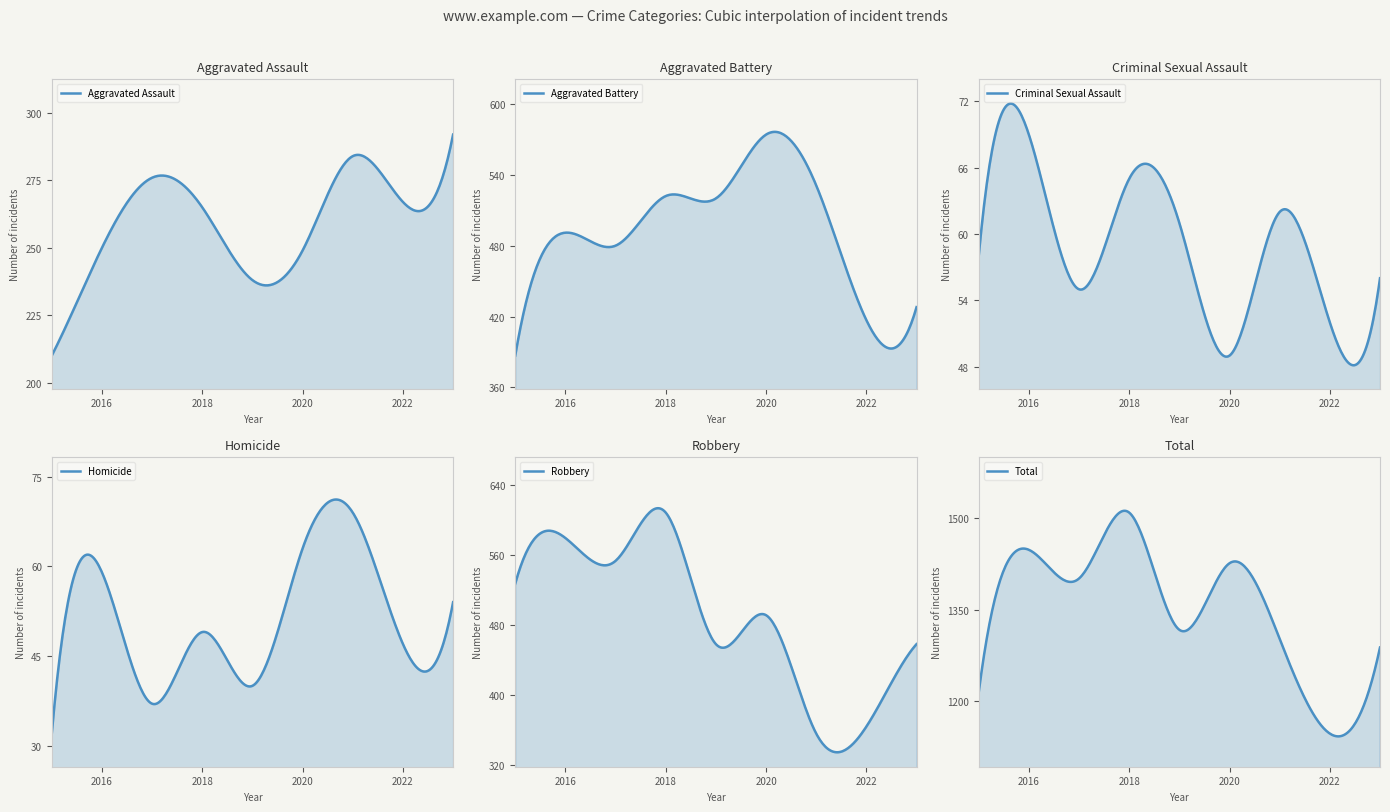

How many distinct data groups are displayed?

6